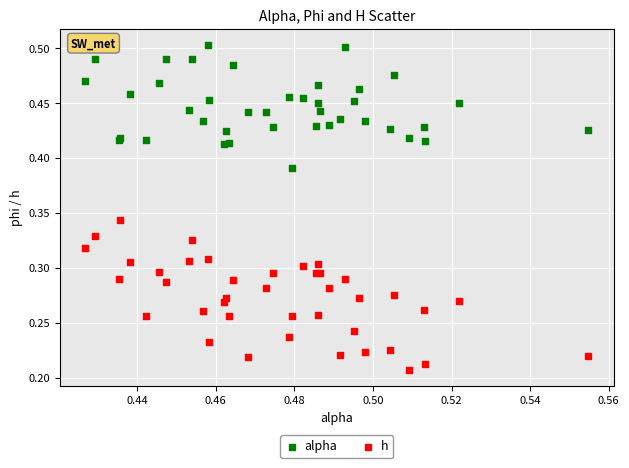

Which series contains the highest Y value?

alpha